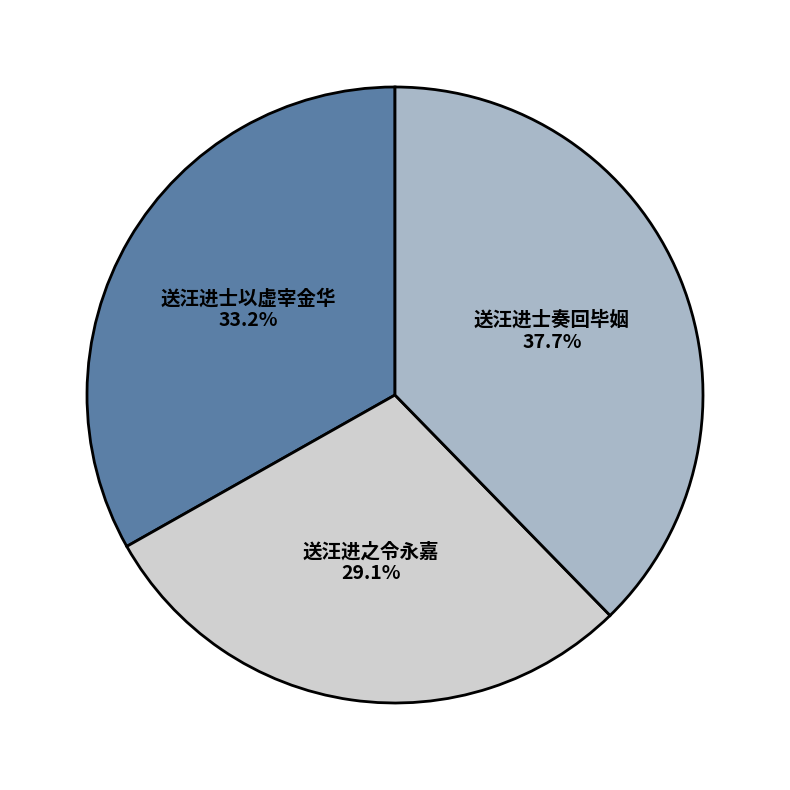

Combined, what portion of the pie is 送汪进之令永嘉 and 送汪进士以虚宰金华?

62.3%